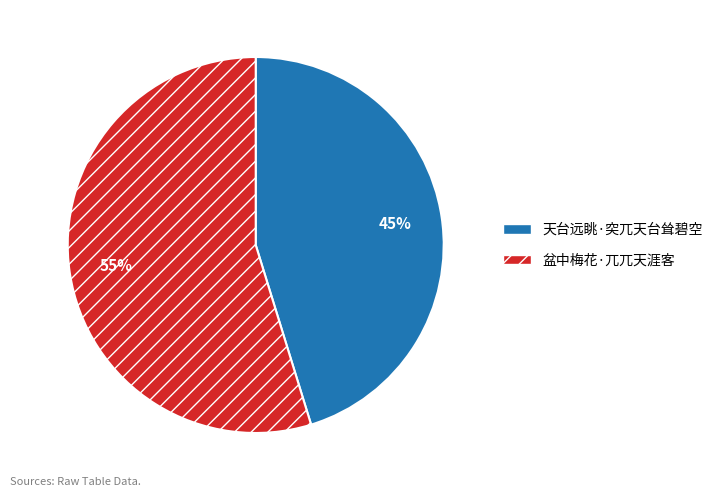

Which slice is the largest?

盆中梅花·兀兀天涯客